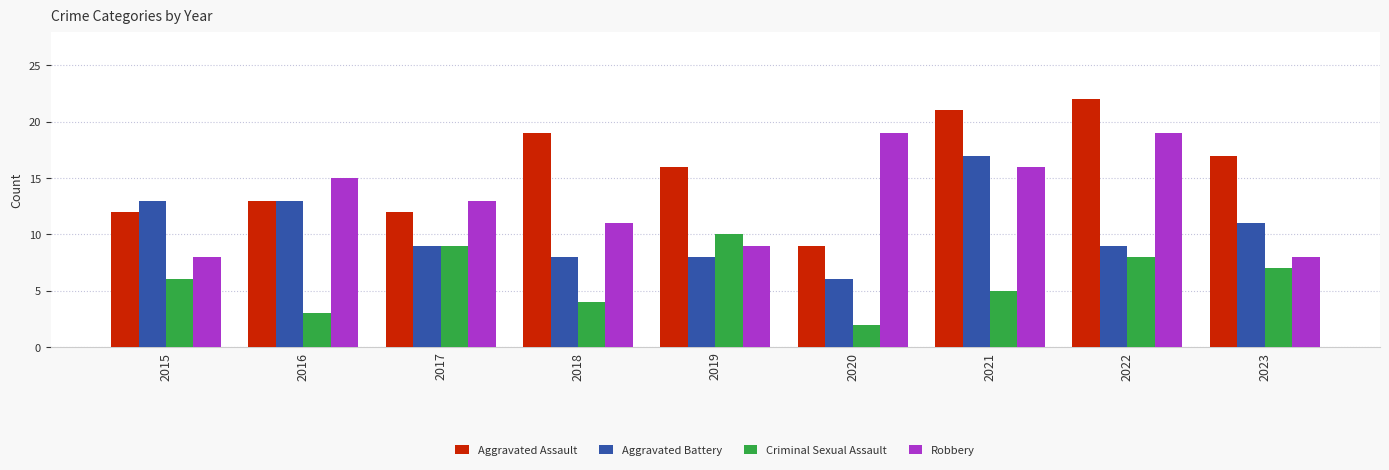

What is the sum of the Aggravated Battery values at 2023 and 2015?

24